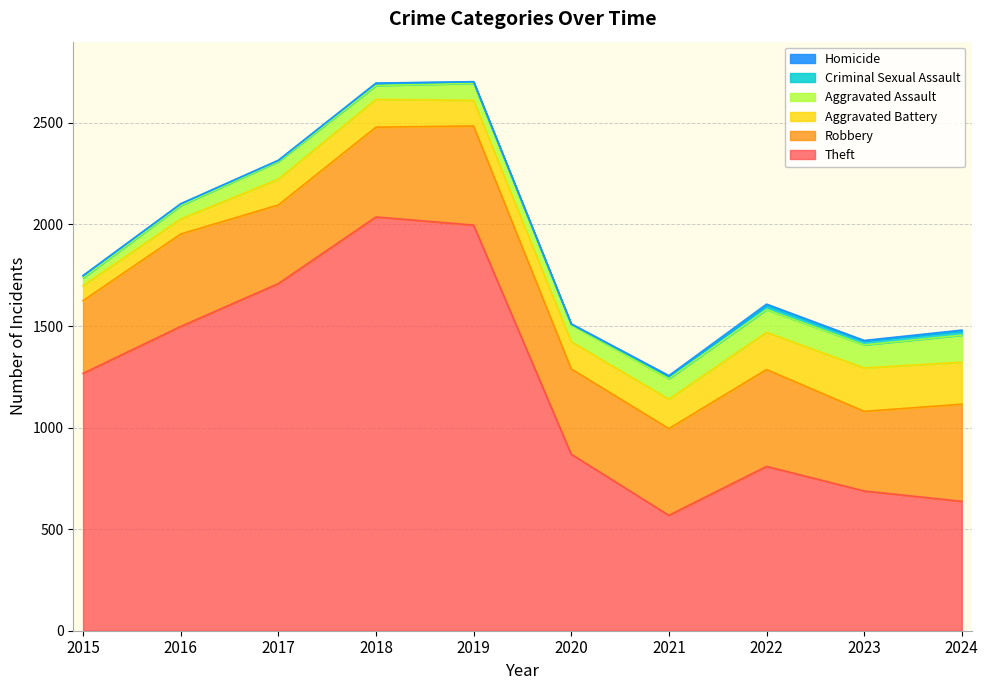

True or false: Aggravated Assault and Theft intersect in this chart.

False